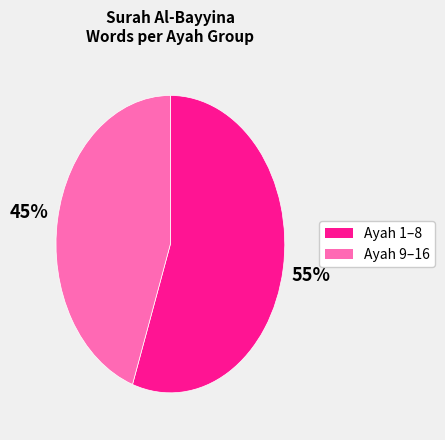

How many slices are in this pie chart?

2